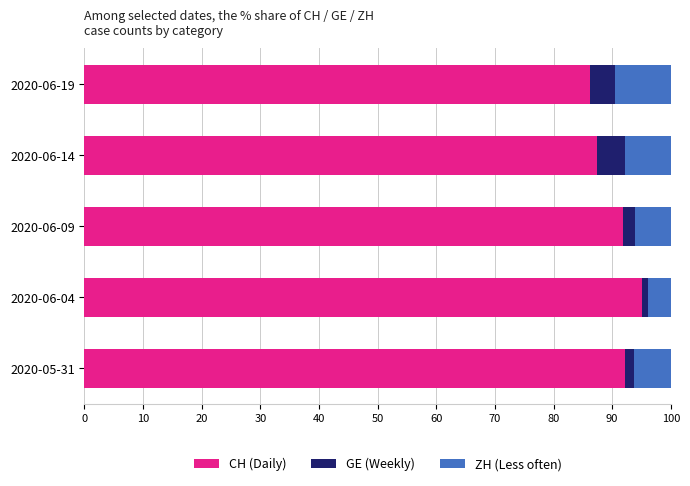

What is the total value across all series at 2020-06-14?

100.0